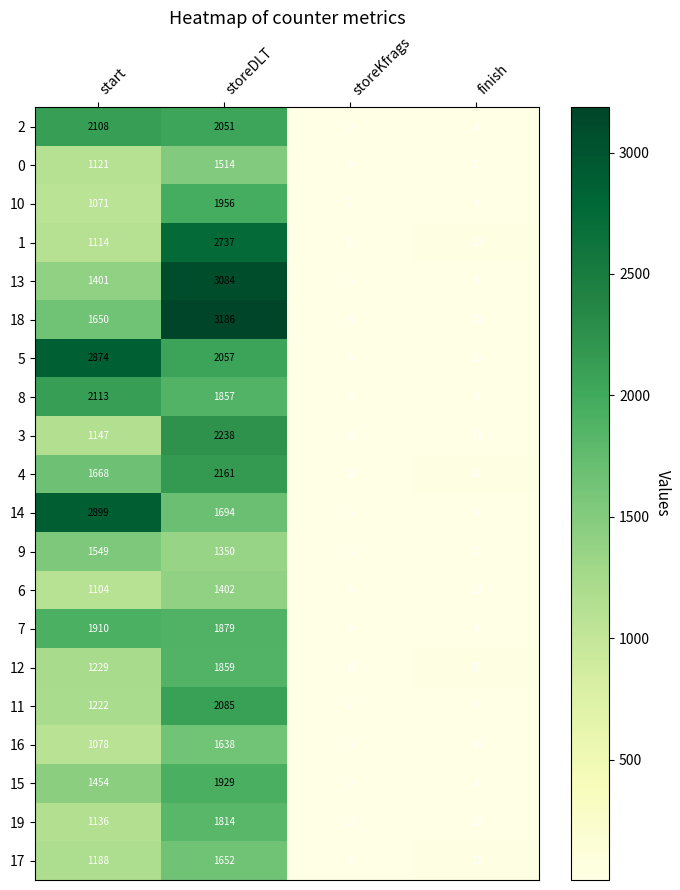

At how many categories does at least one series exceed 1905?

2